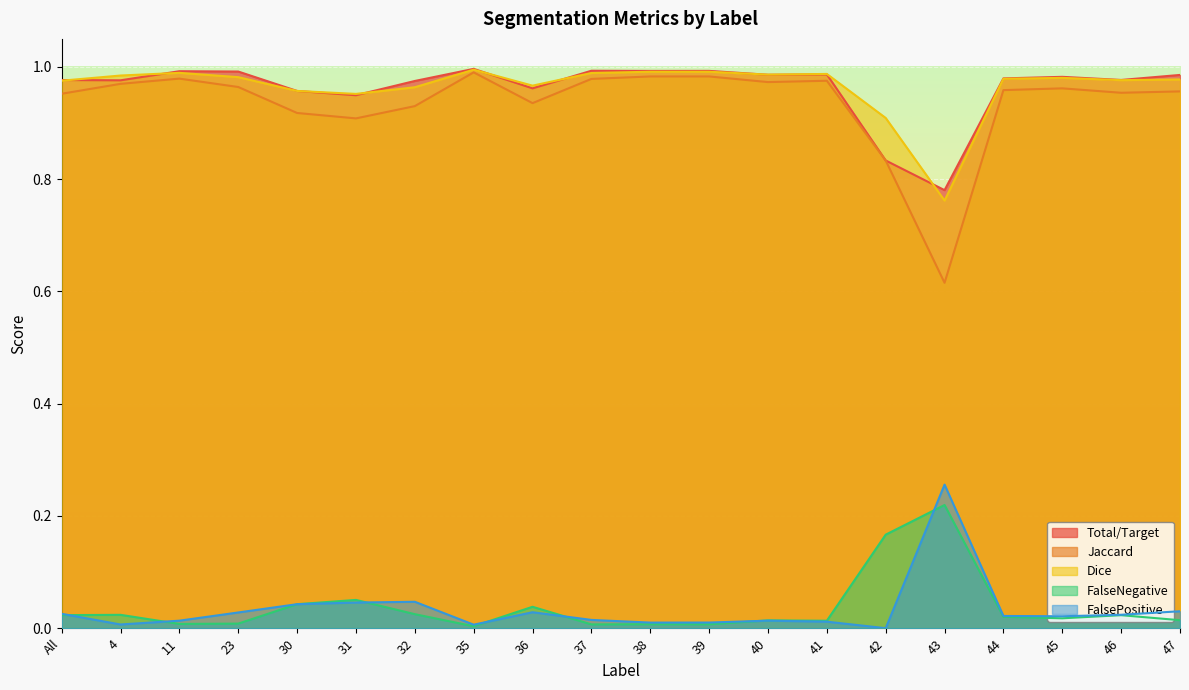

True or false: Jaccard and FalsePositive cross at least once.

False